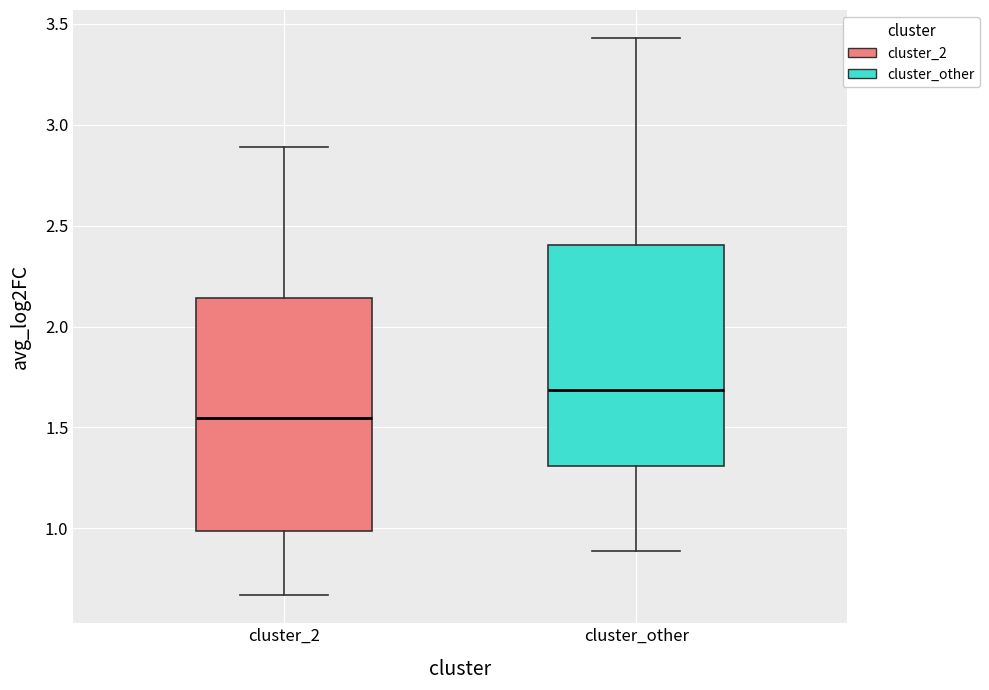

Reading left to right, read every box against the y-axis: the position of its median line, the range the box covers, and the ends of its whiskers. The values are not printed on the chart, so give them approximately, as read against the axis.

cluster_2: median 1.55, box 1.00 to 2.15, whiskers 0.65 to 2.90
cluster_other: median 1.70, box 1.30 to 2.40, whiskers 0.90 to 3.45